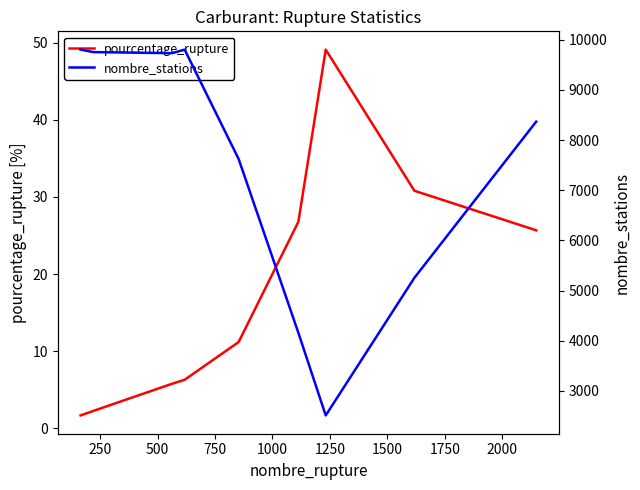

Where is the first local minimum for nombre_stations?

500